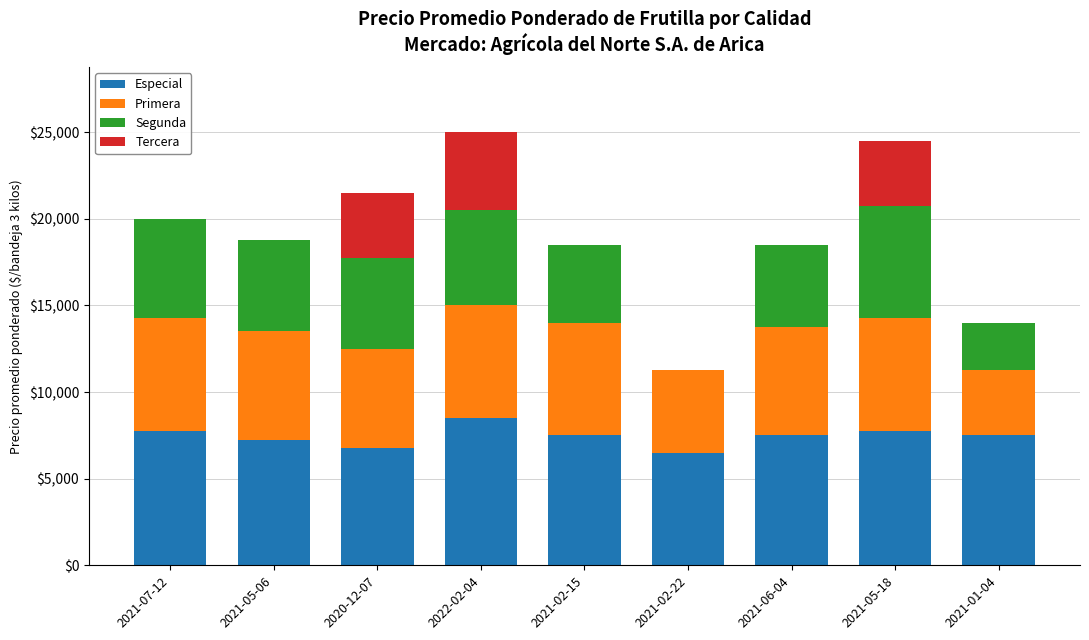

What is the highest value of the Especial series?

8500